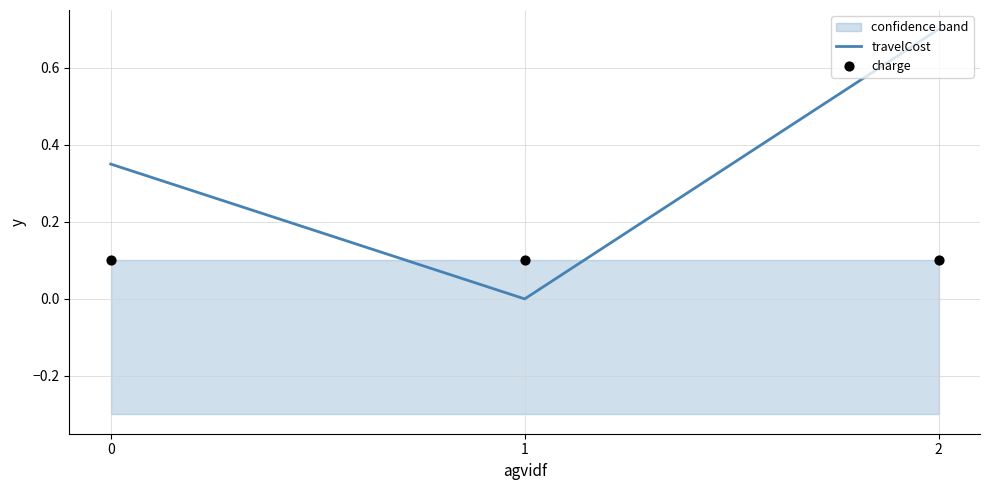

What are all the series names shown in the legend?

travelCost, charge